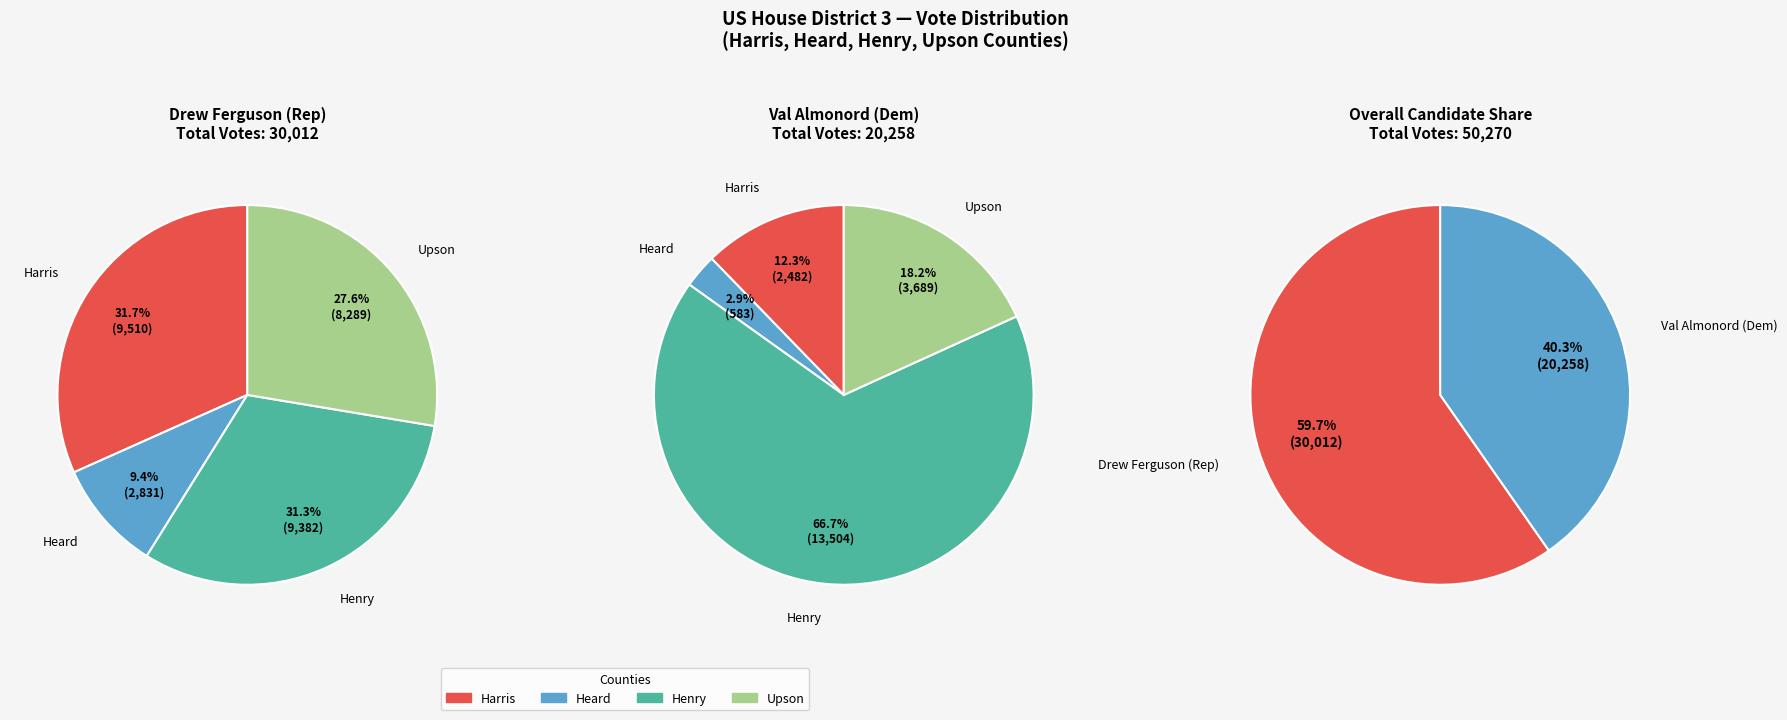

To the nearest percent, what portion does Henry represent?

67%